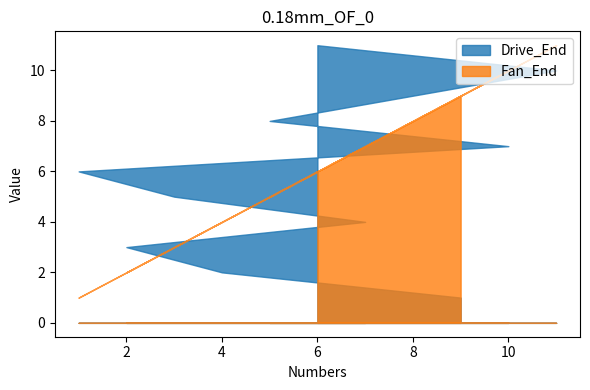

What is the difference between the Drive_End values at 3 and 5?

3